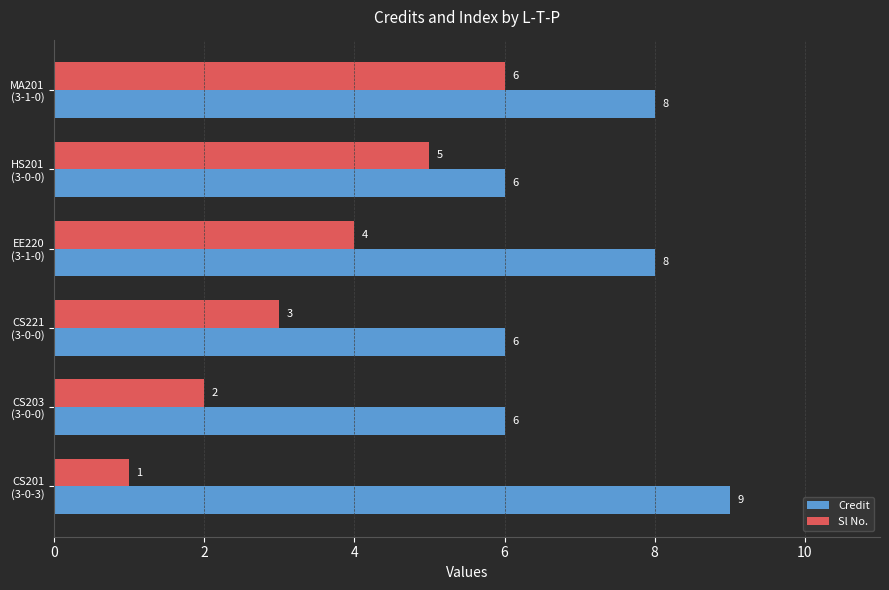

At how many categories does at least one series exceed 5?

6